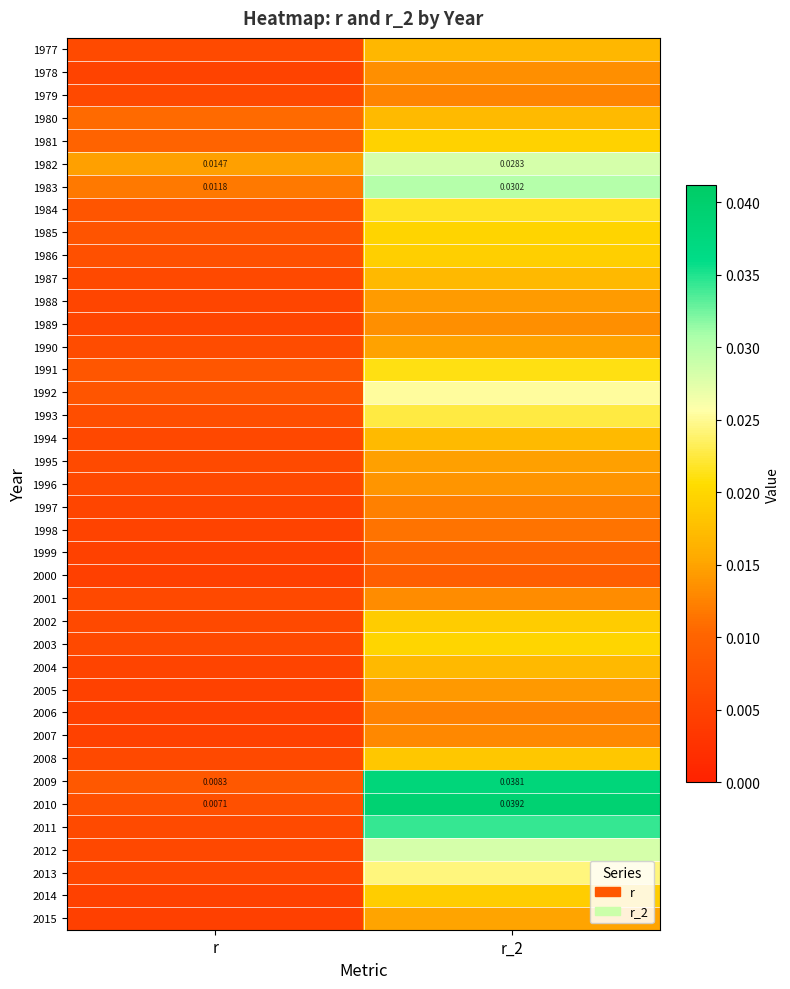

The value of 2004 at r_2 is 0.0. True or false?

False